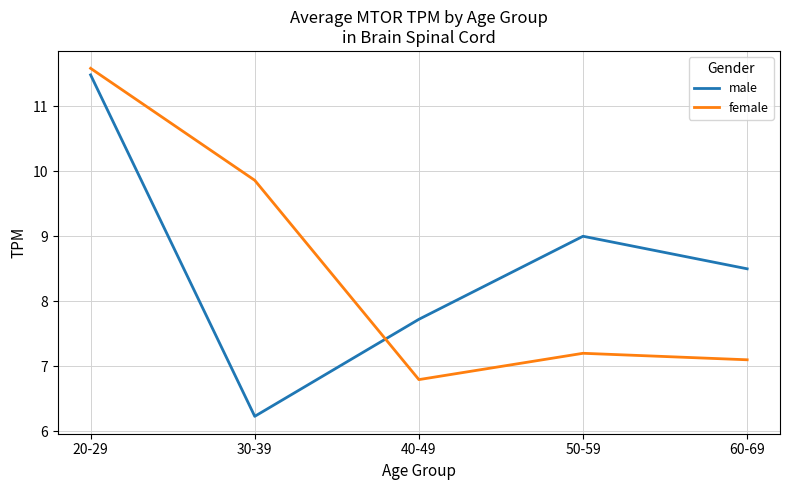

At which category is the sum across all series the highest?

20-29